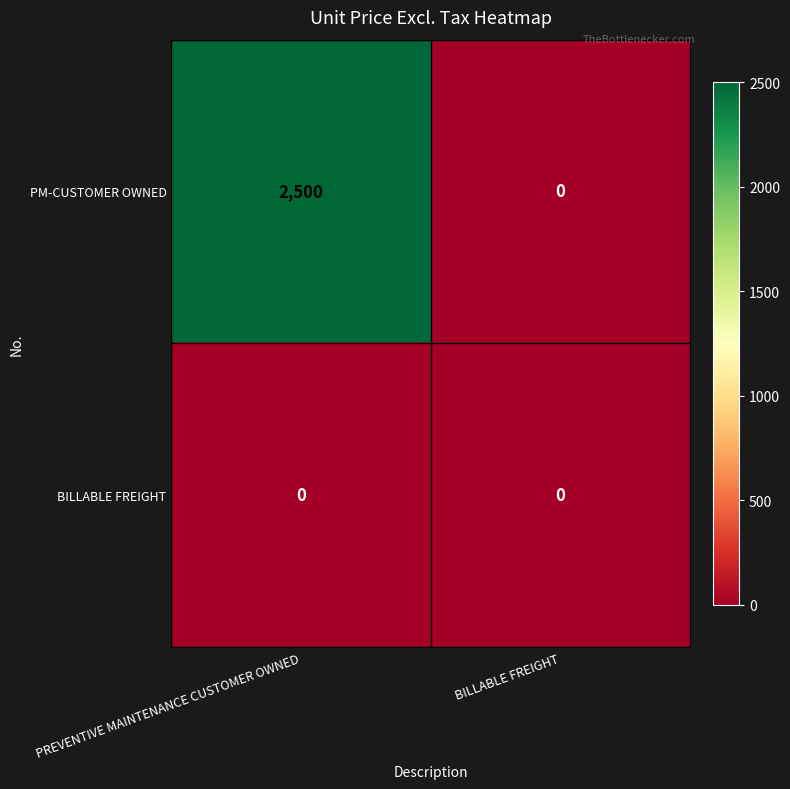

List the series in order of their overall mean, highest first.

PM-CUSTOMER OWNED, BILLABLE FREIGHT